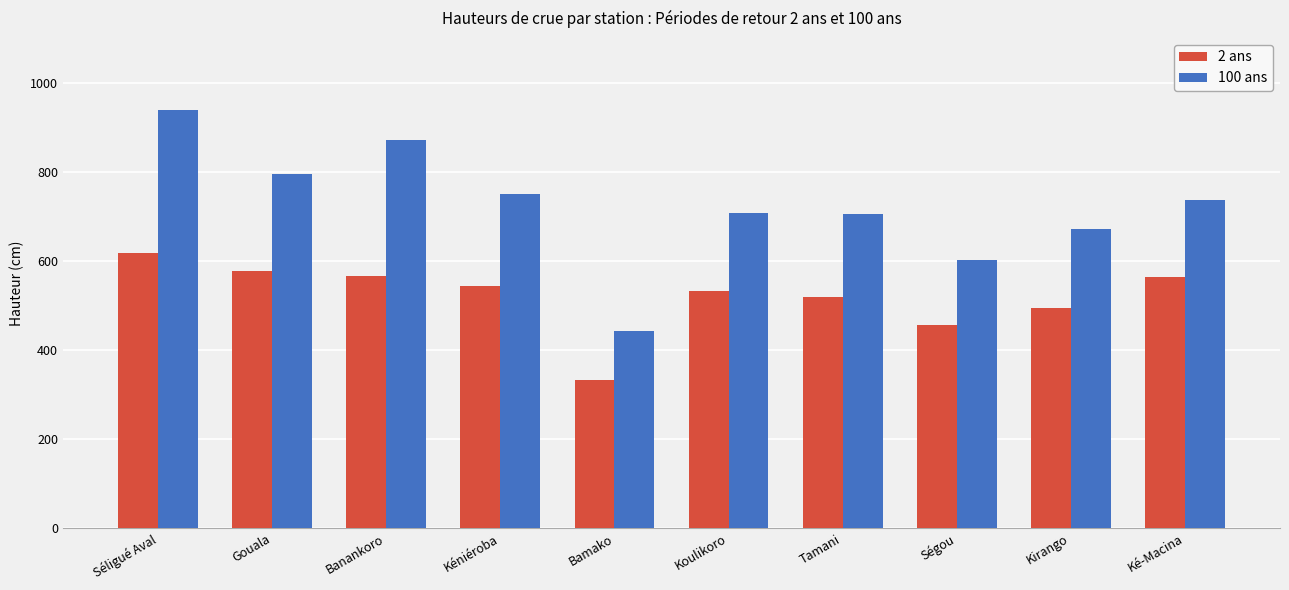

At how many categories does at least one series exceed 755?

3